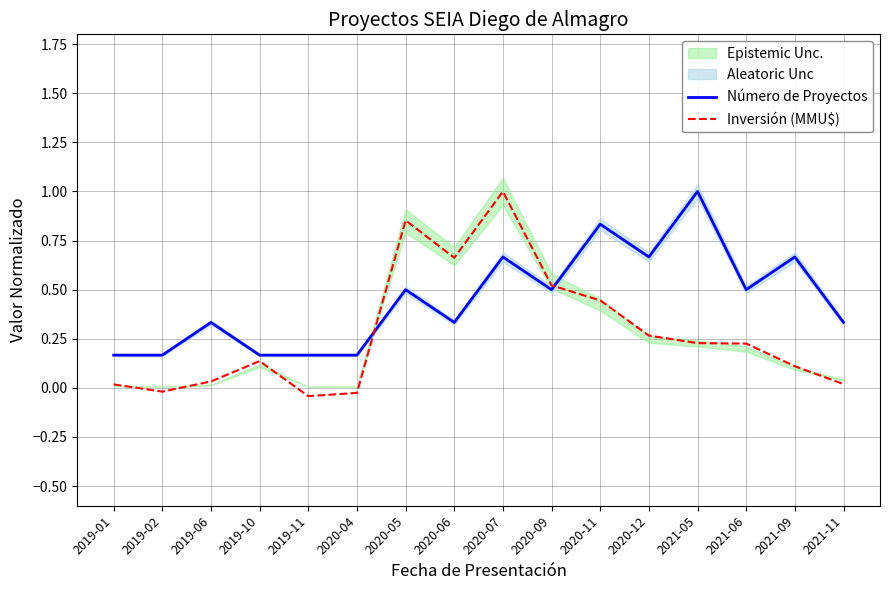

What is the total value across all series at 2020-05?

1.4